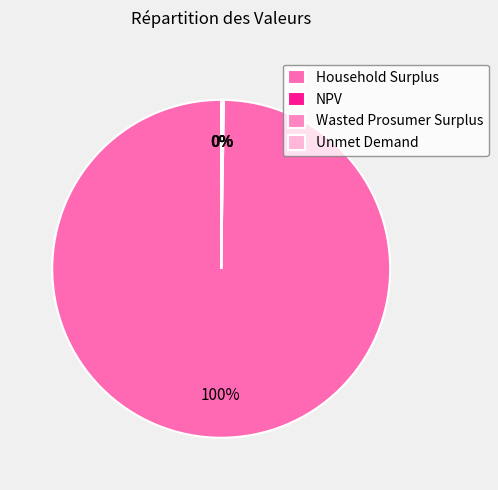

Count the number of slices in the pie.

4